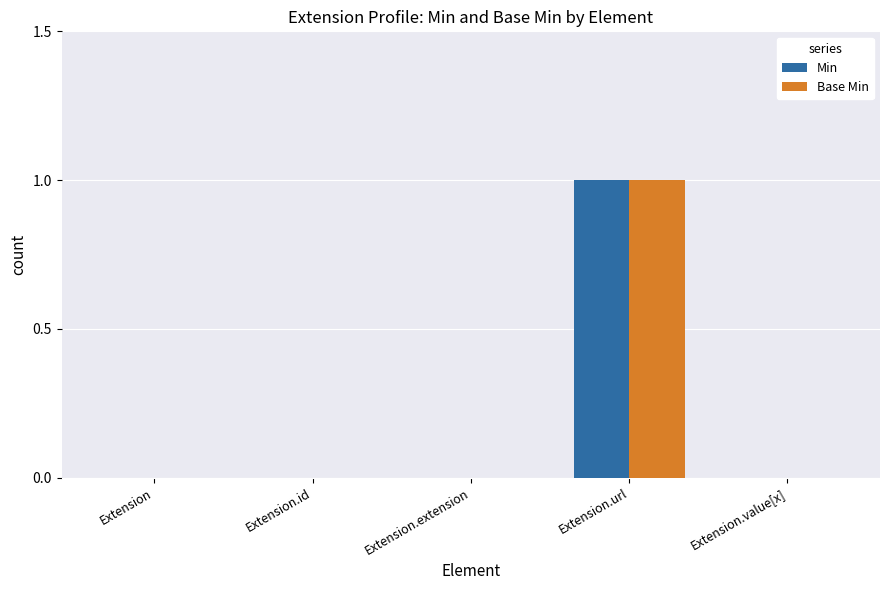

At which category is the sum across all series the highest?

Extension.url